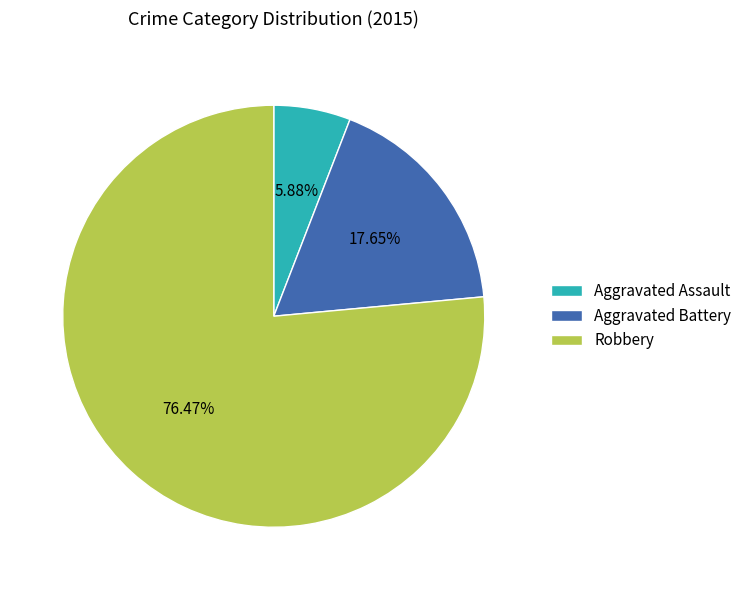

To the nearest percent, what is the average slice percentage?

33%